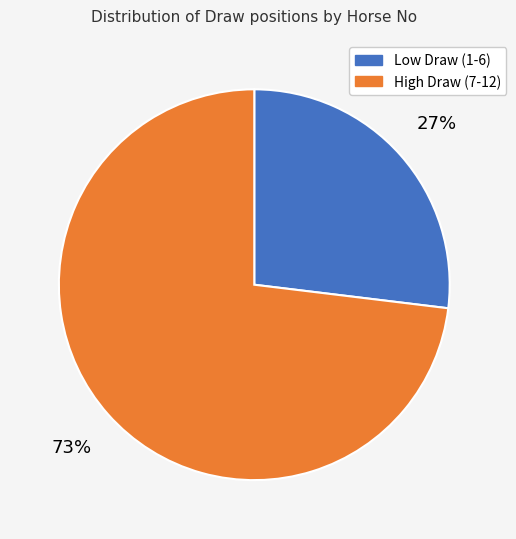

Is there a majority slice in this chart?

Yes